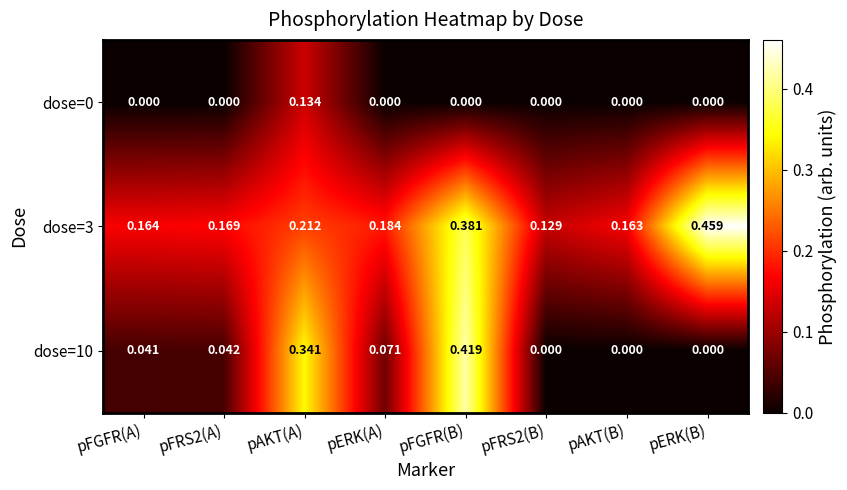

Between pFGFR(A) and pAKT(A), which series saw the biggest shift?

dose=10